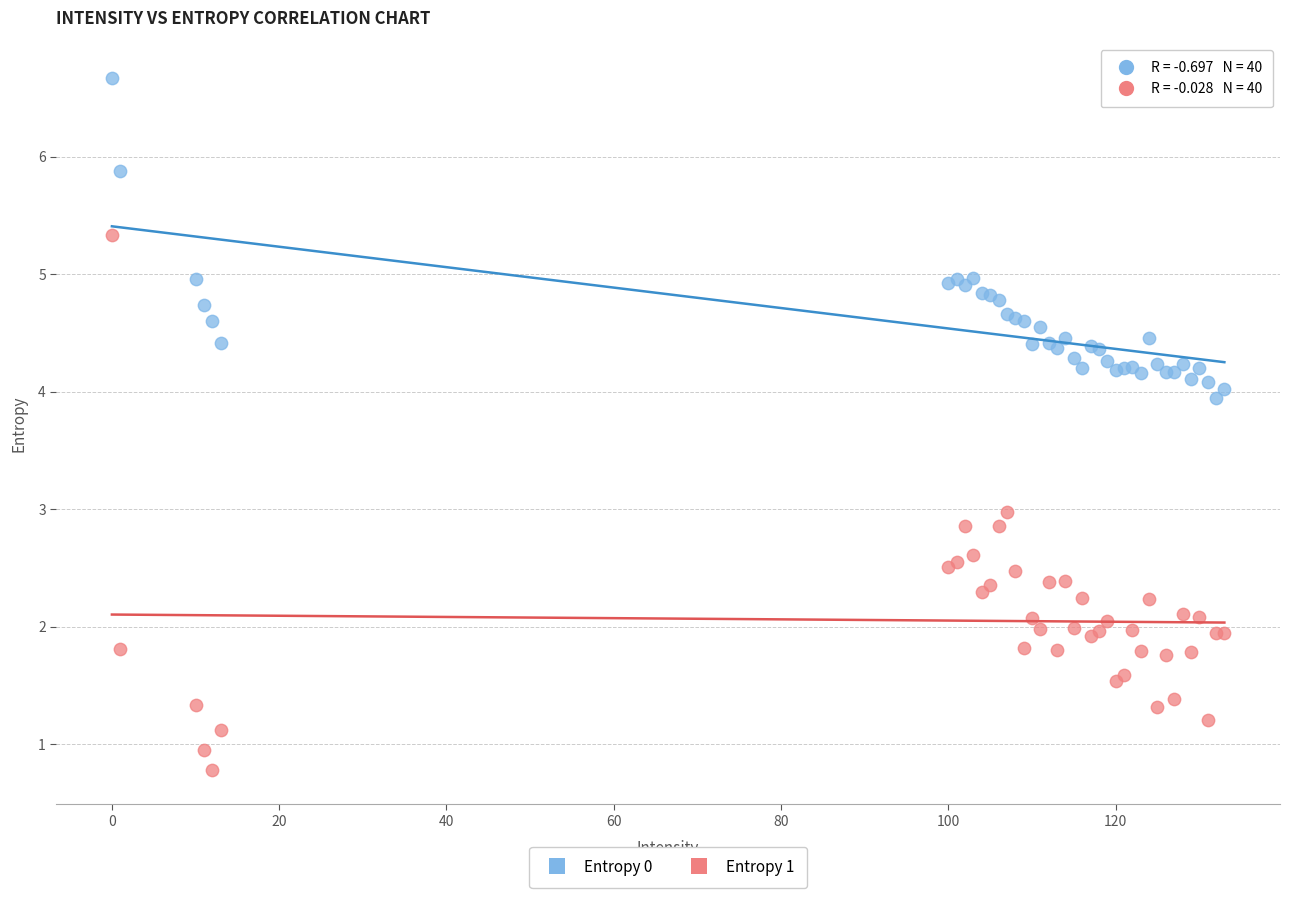

What is the X range (max minus min) for the scatter plot?

133.0